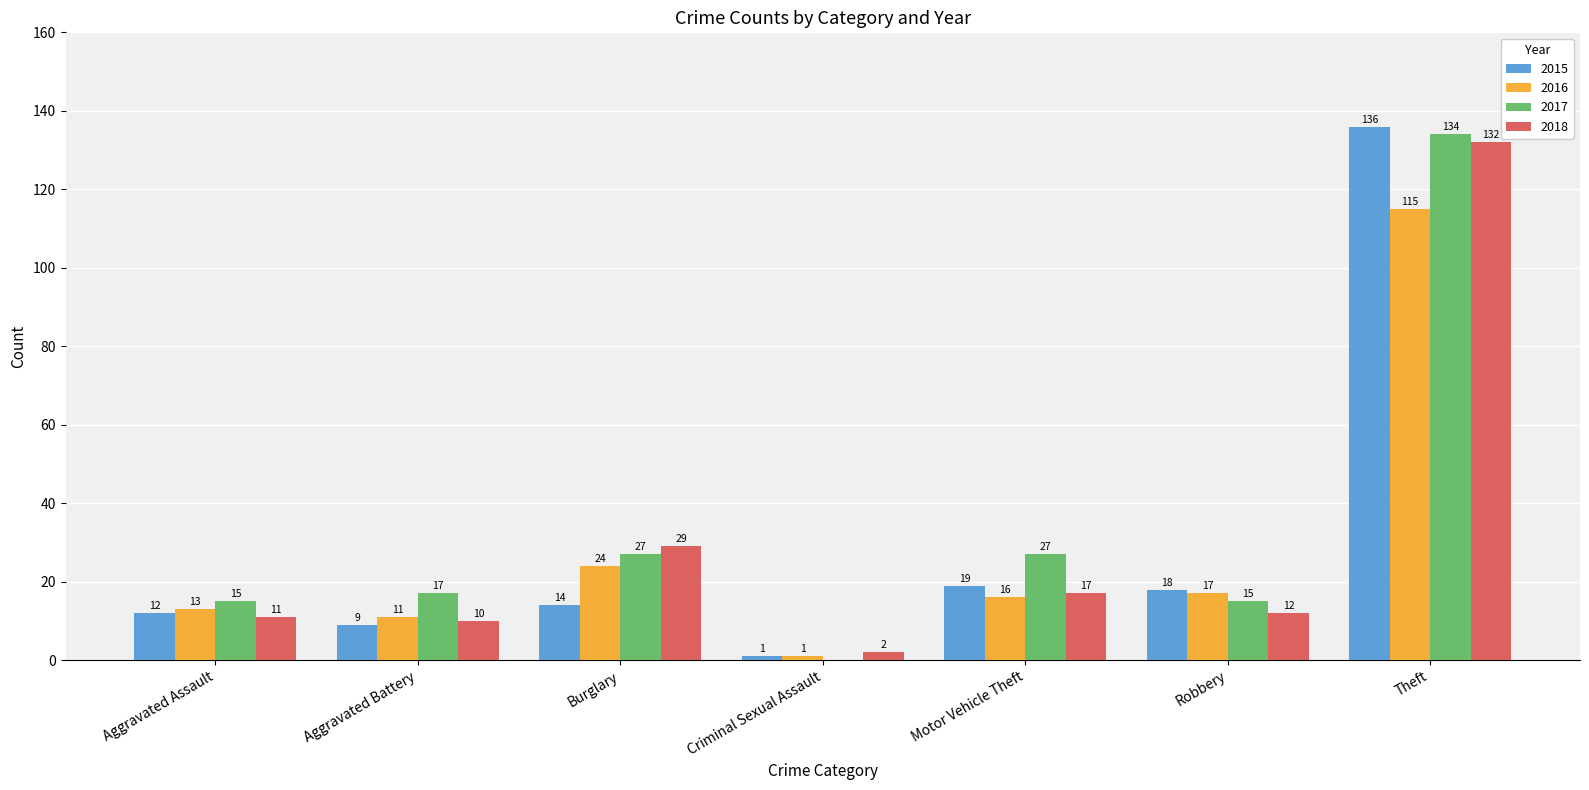

What is the sum of the 2017 values at Motor Vehicle Theft and Aggravated Battery?

44